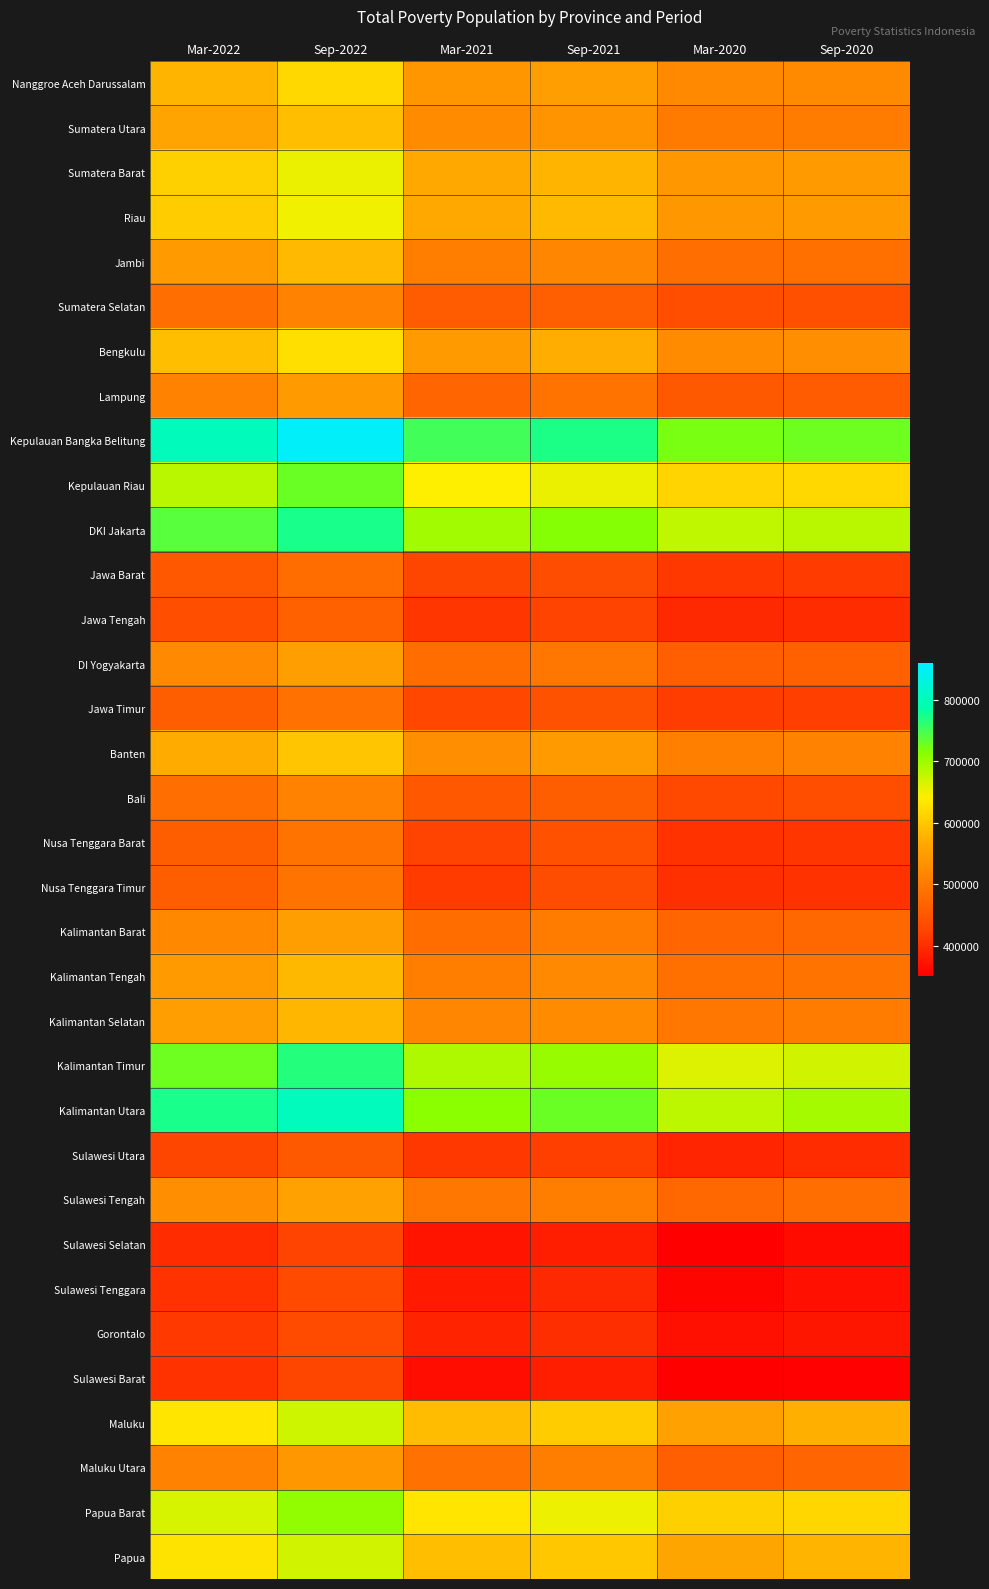

What is the total value across all series at Mar-2020?

16746493